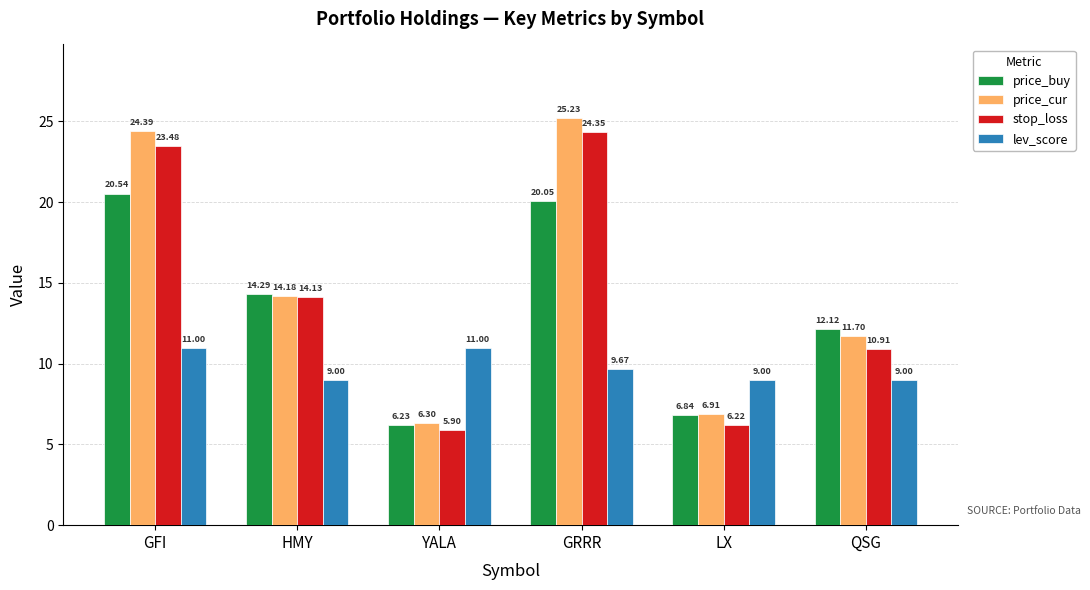

At which label is price_cur closest to 15?

HMY